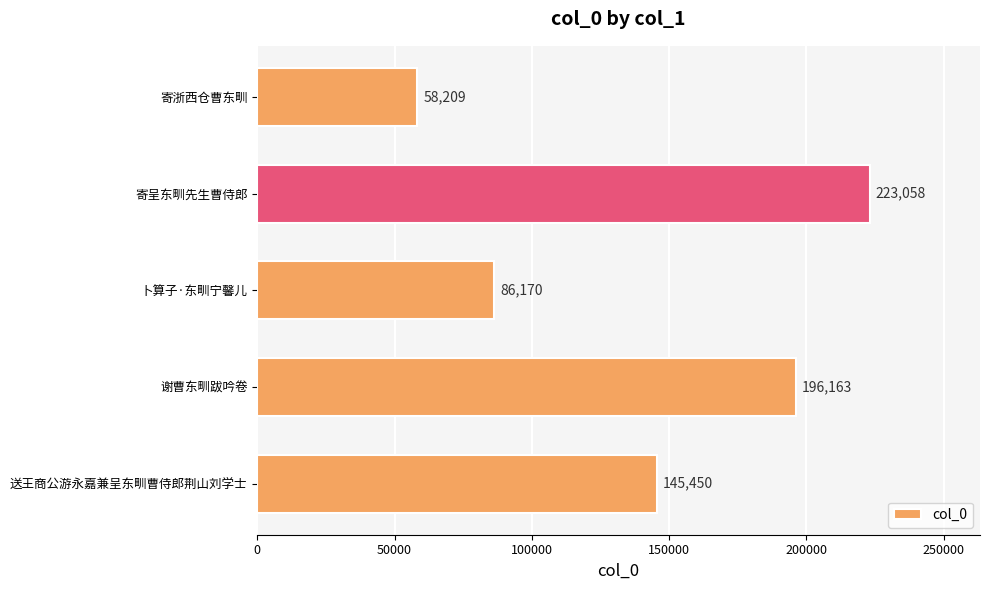

Reading bottom to top, what are all the values shown in this chart?

145450	196163	86170	223058	58209